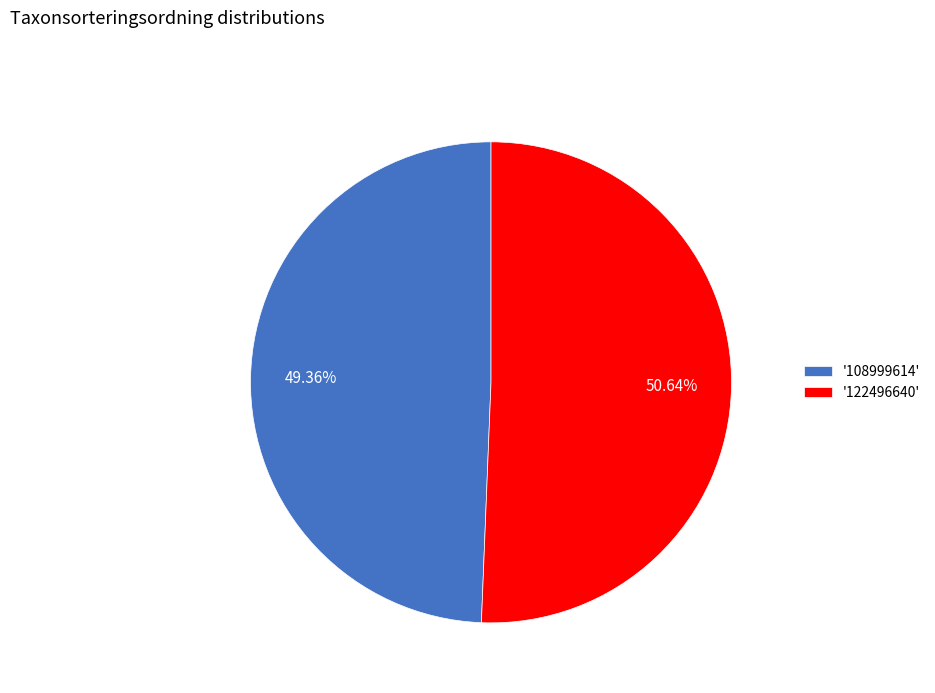

Rank the categories by value from highest to lowest.

'122496640', '108999614'